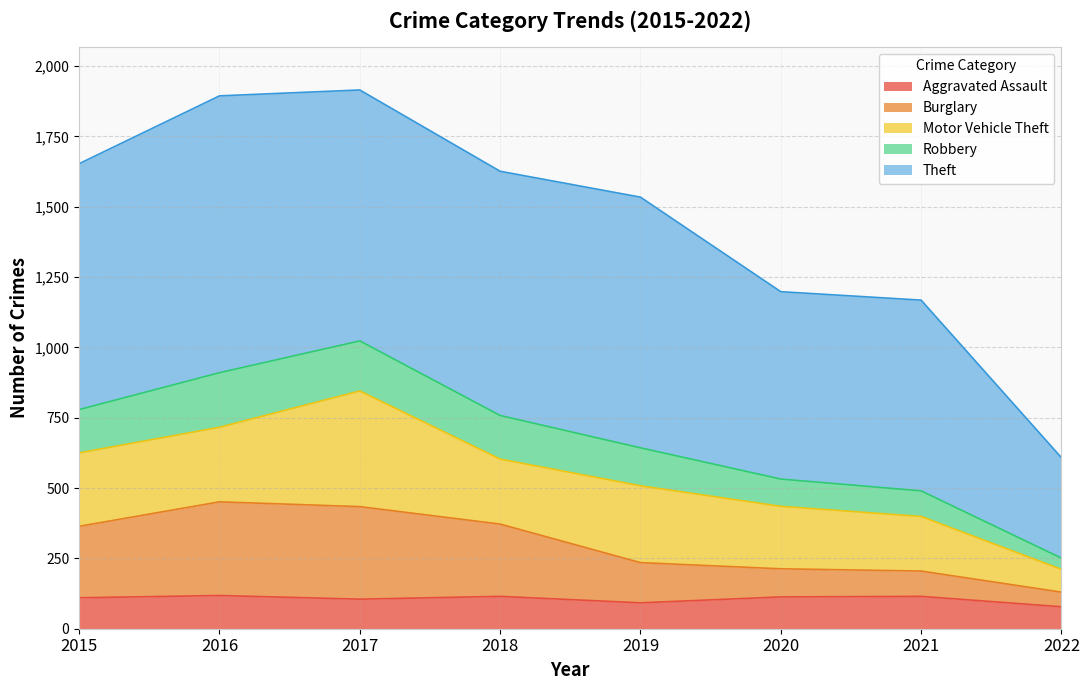

What is the maximum value for Aggravated Assault?

118